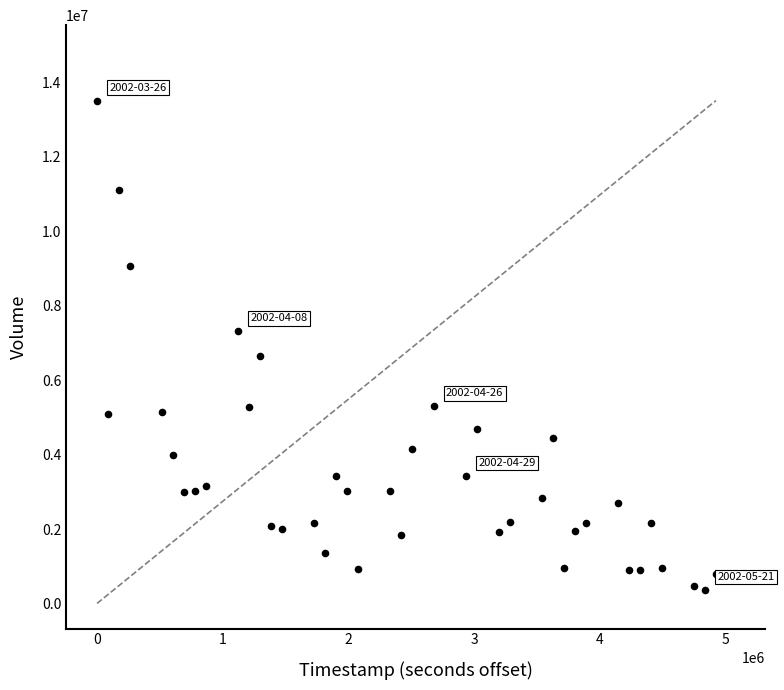

What is the range of Y values (max minus min)?

13157731